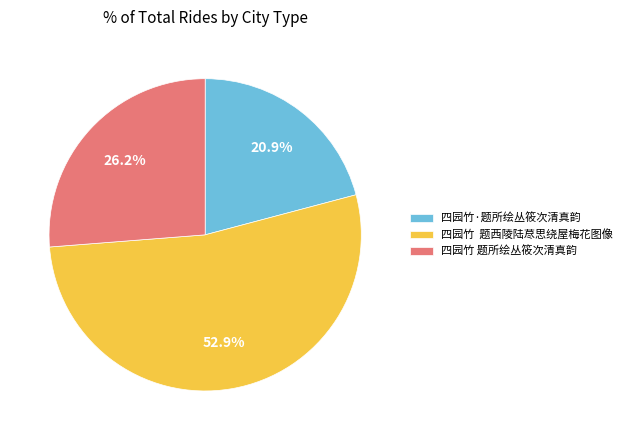

To the nearest percent, what portion does 四园竹·题所绘丛筱次清真韵 represent?

21%